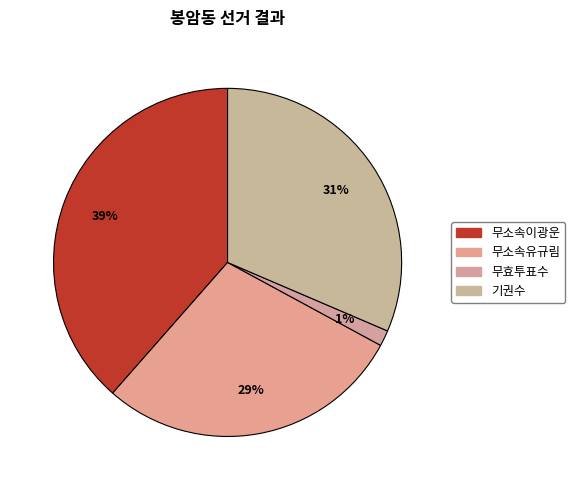

True or false: 무효투표수 accounts for 1% of the total.

True